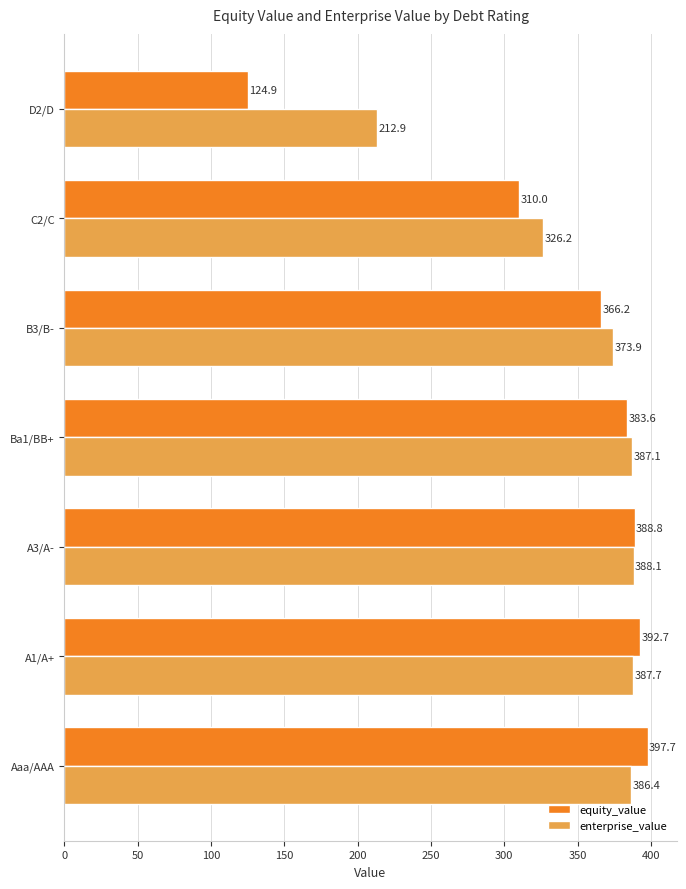

How many data points does each series have?

7